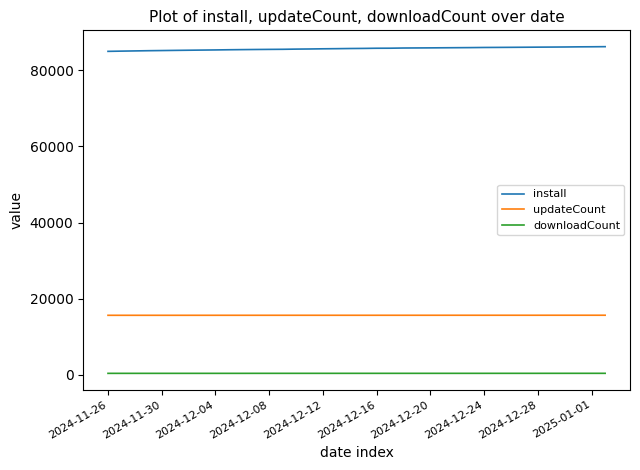

How many lines are shown in the chart?

3